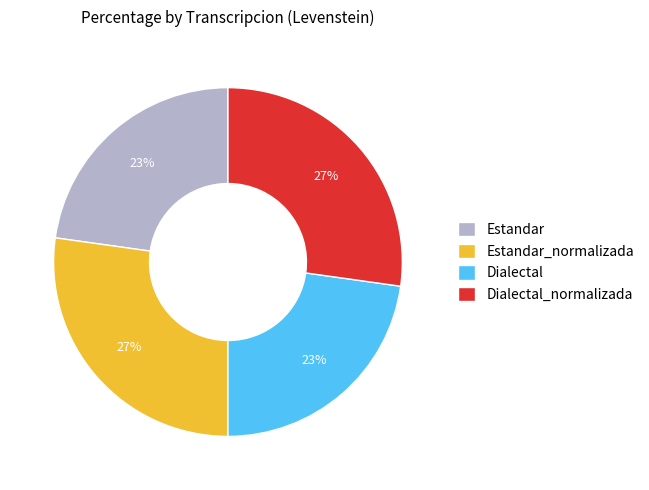

To the nearest percent, what portion does Dialectal_normalizada represent?

27%